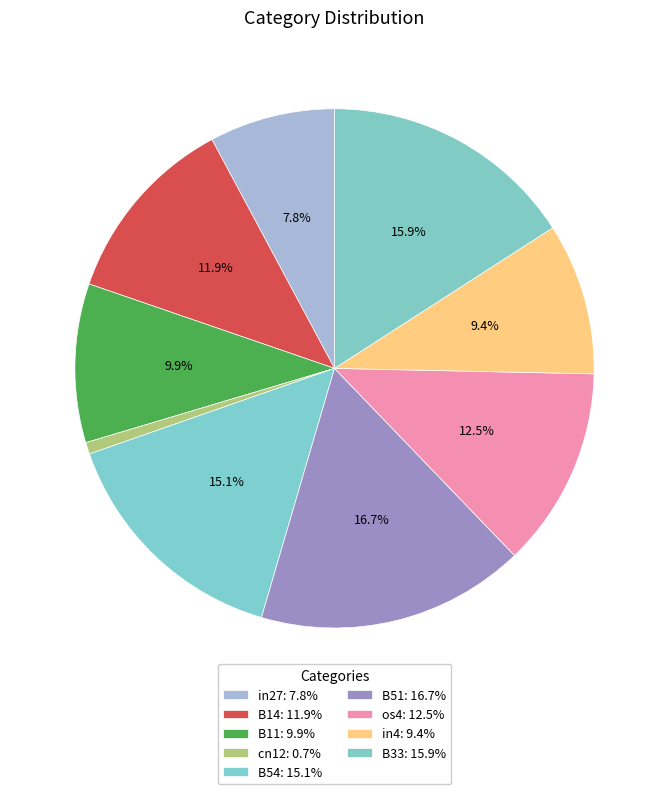

How many segments does this pie chart have?

9